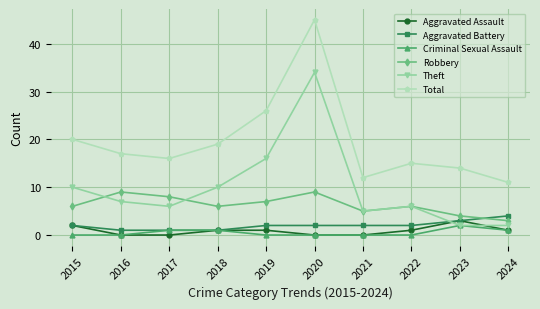

What is the minimum value for Total?

11